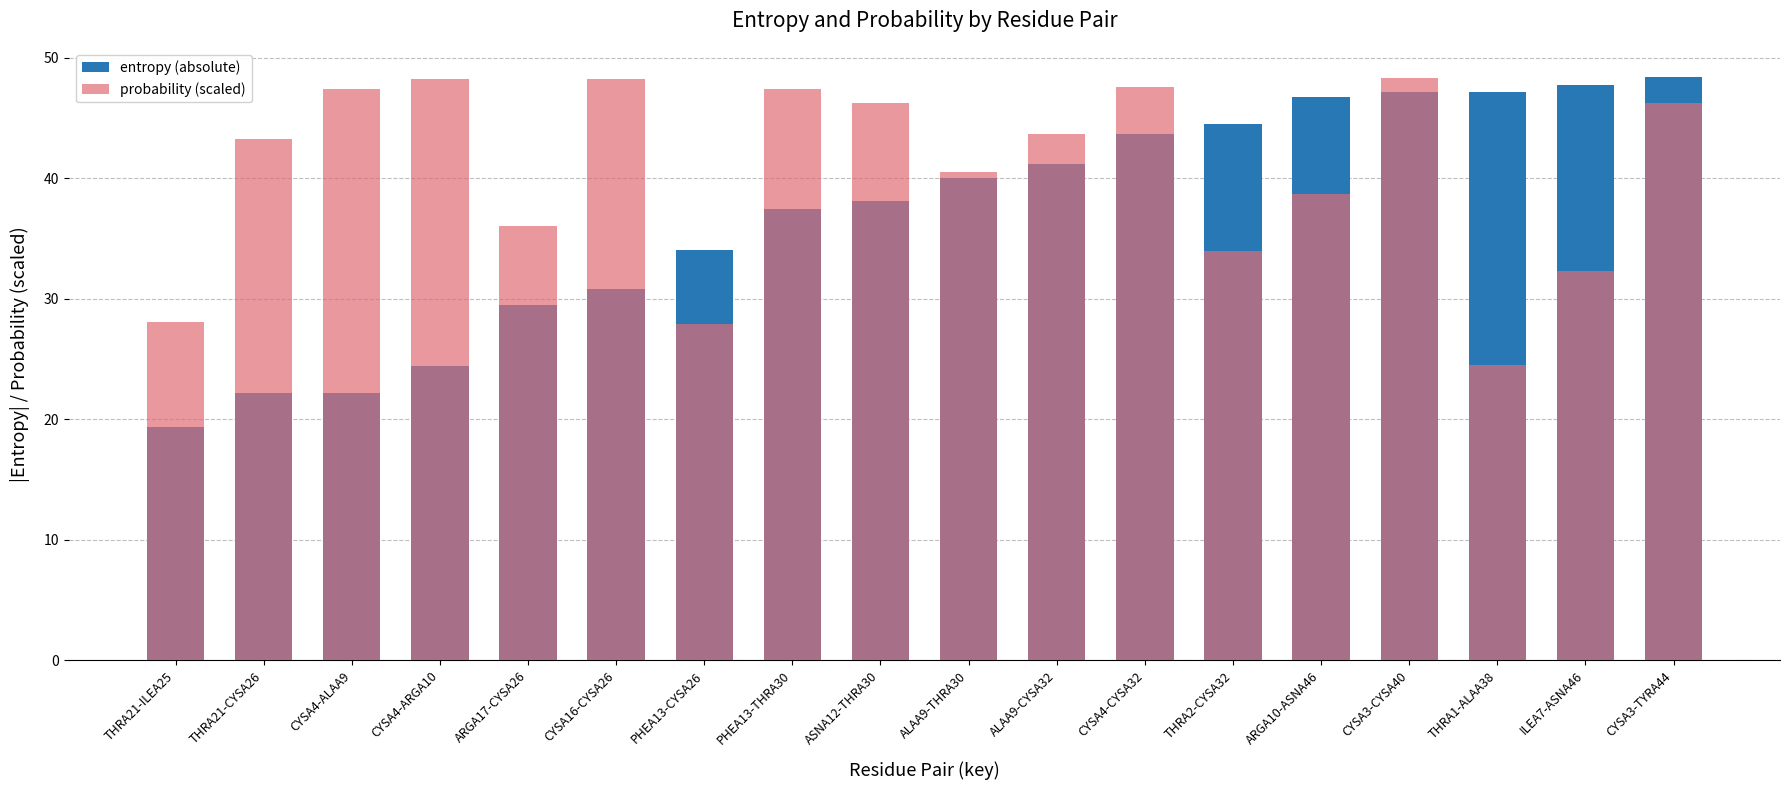

At which label does entropy (absolute) first exceed 40?

ALAA9-THRA30